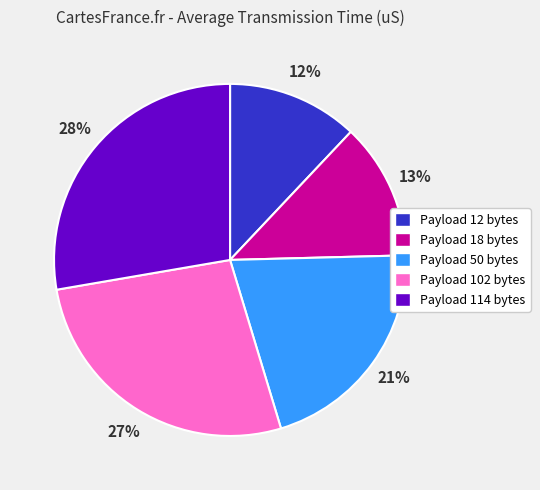

The Payload 12 bytes slice represents 23% of the pie. True or false?

False